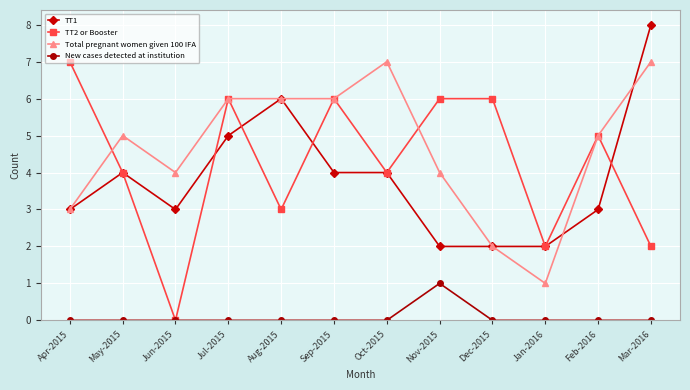

True or false: TT1 has a value of 5 at Jul-2015.

True